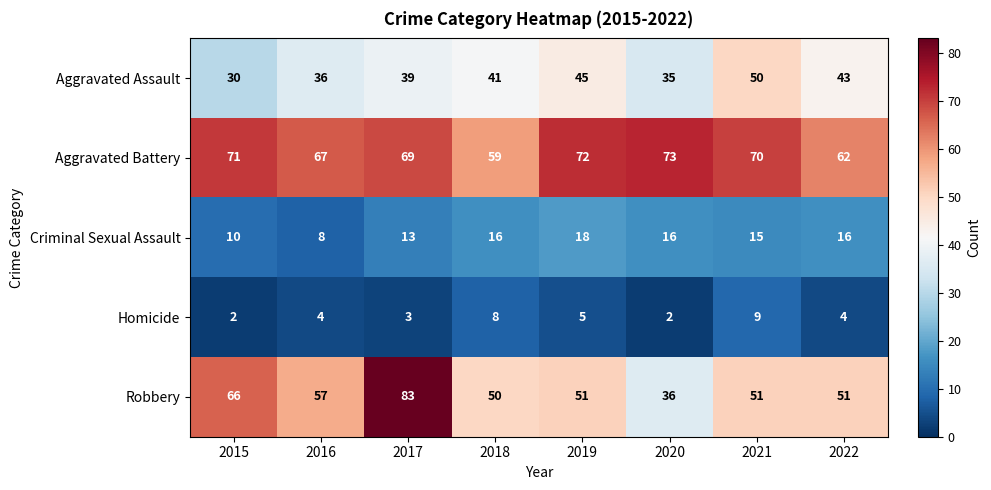

Between 2020 and 2022, which series saw the biggest shift?

Robbery